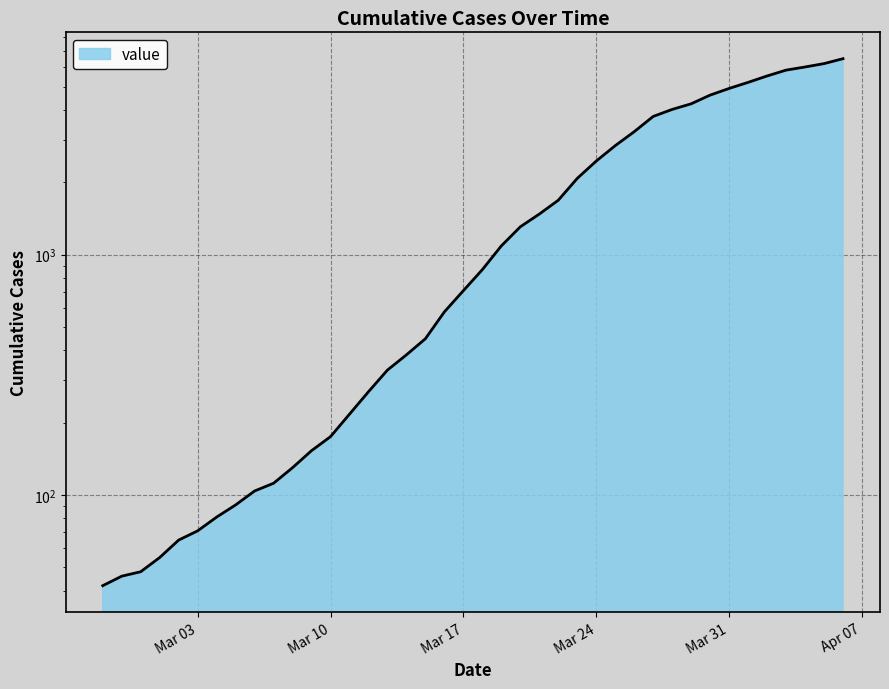

What is the difference between the second highest and minimum values?

6184